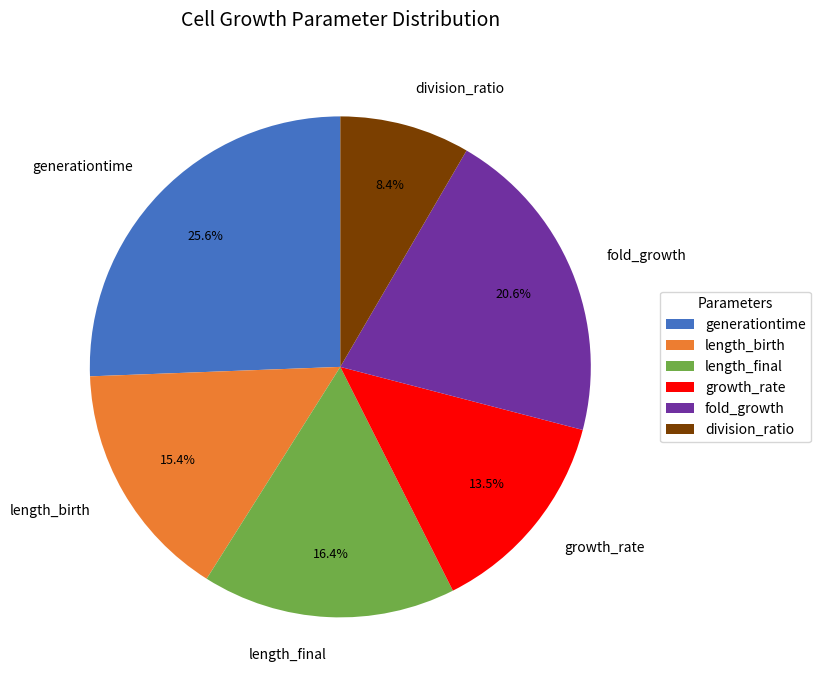

To the nearest percent, what percentage of the pie is length_final?

16%